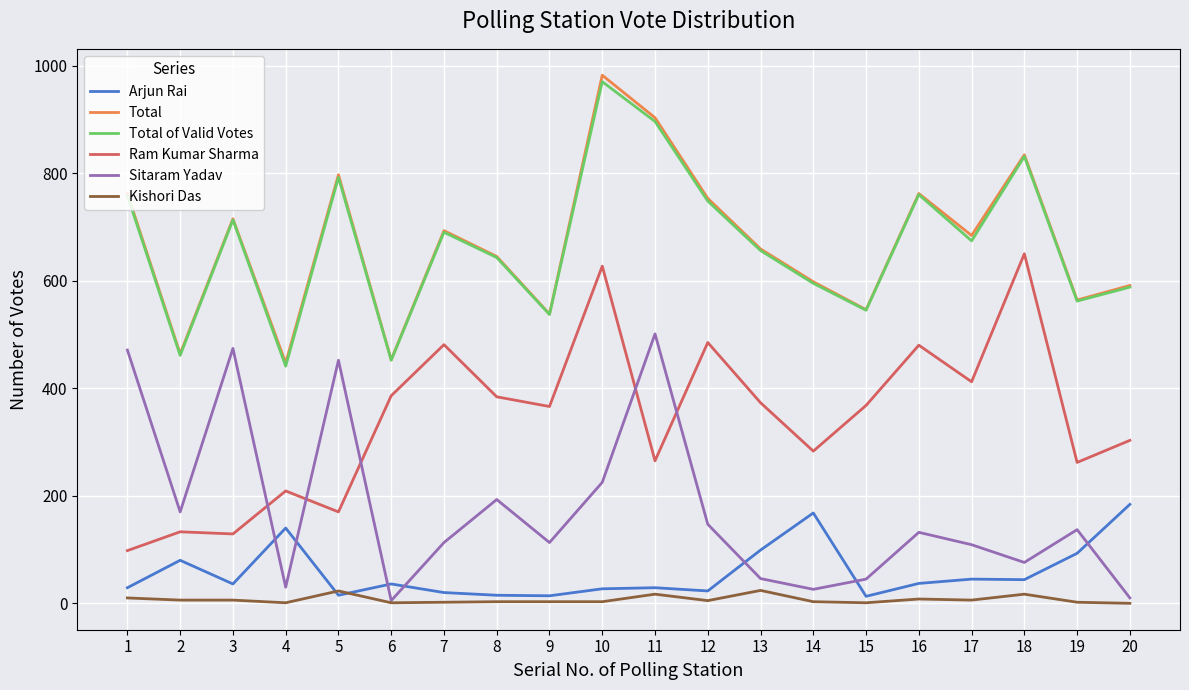

At 17, list the series in order from smallest to largest.

Kishori Das, Arjun Rai, Sitaram Yadav, Ram Kumar Sharma, Total of Valid Votes, Total